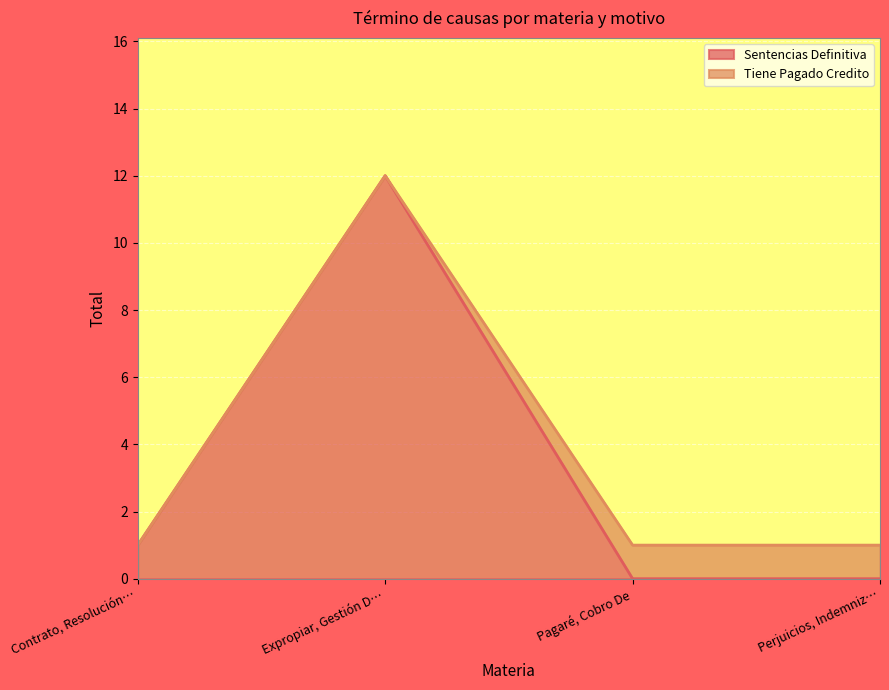

Does the chart display data point markers on the line(s)?

No